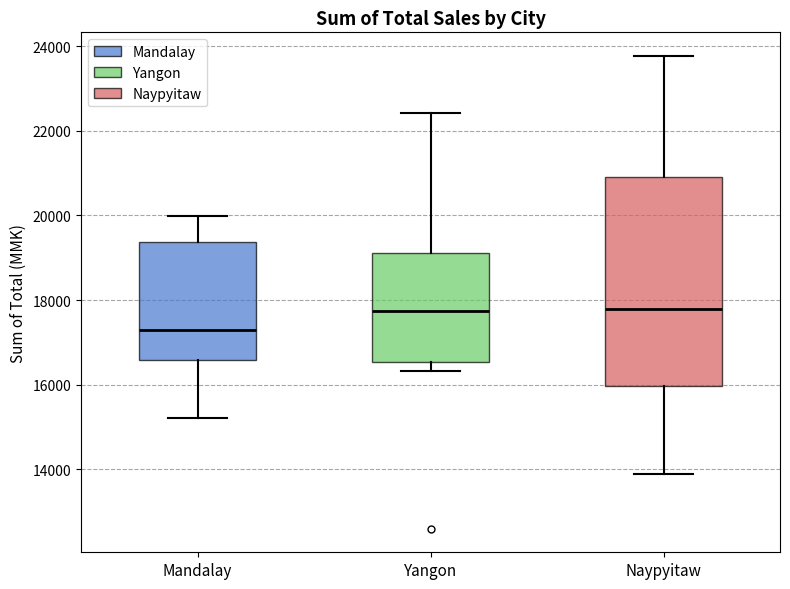

Which box is the tallest, from its lower edge to its upper edge?

Naypyitaw